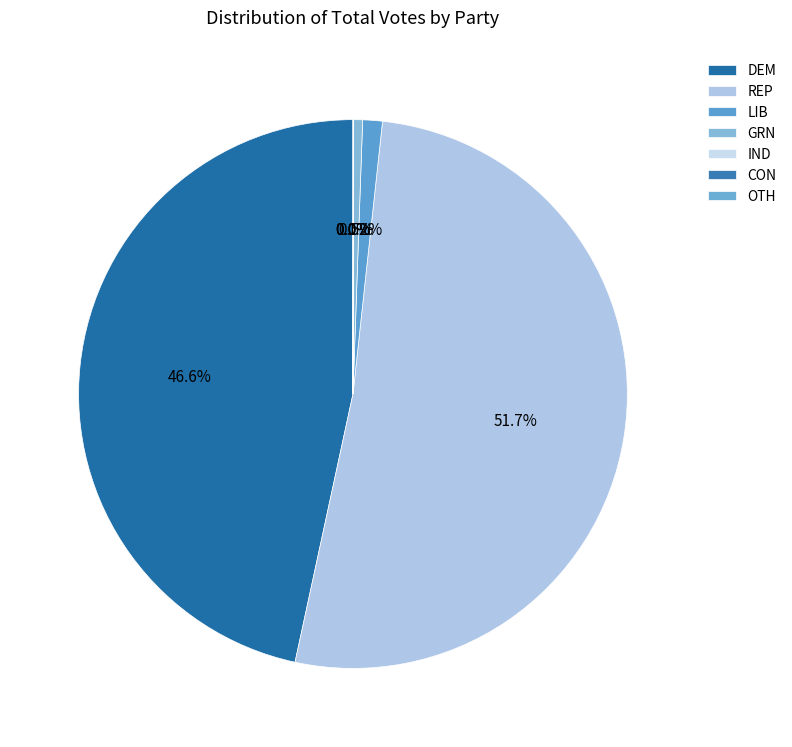

Is there any slice that represents more than half of the pie?

Yes